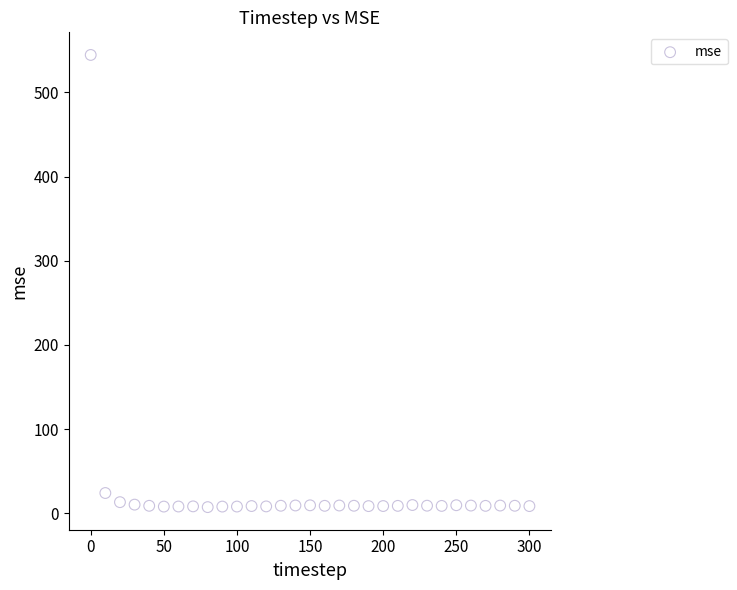

What Y value in the scatter plot is closest to 275?

24.2